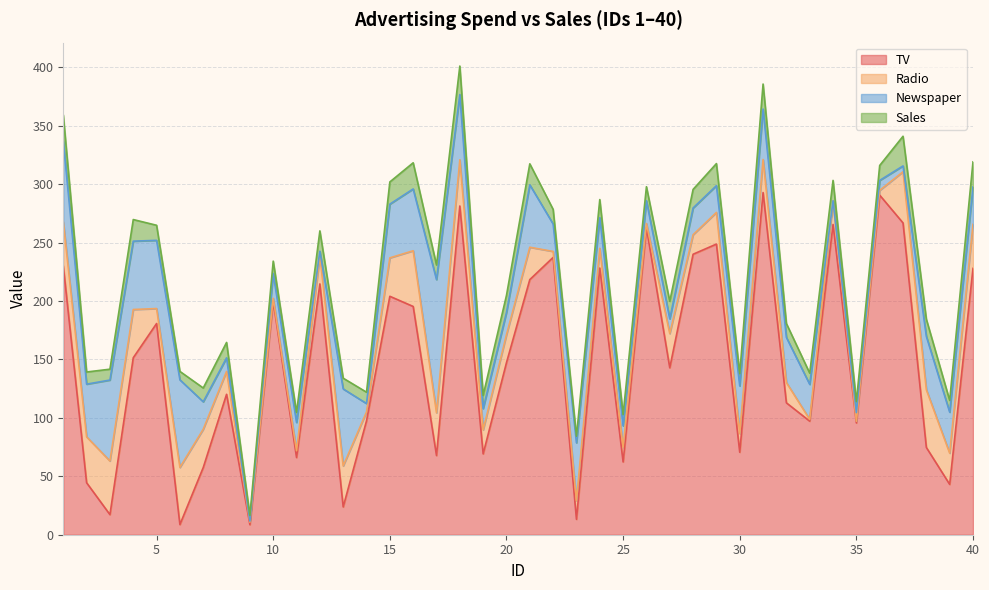

Count the number of categories in the chart.

40